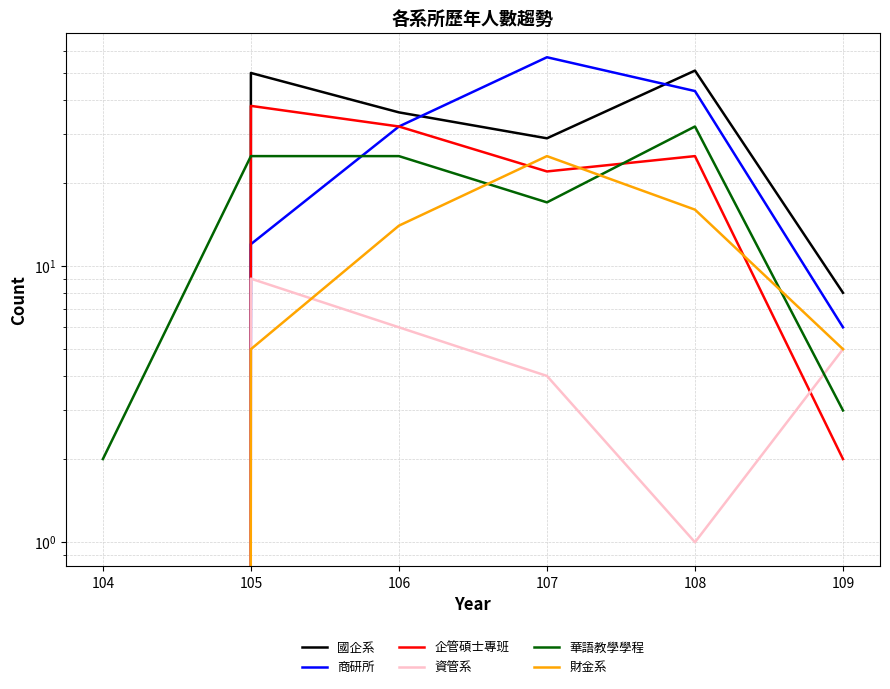

True or false: 企管碩士專班 has more than 1 interior local peaks.

True